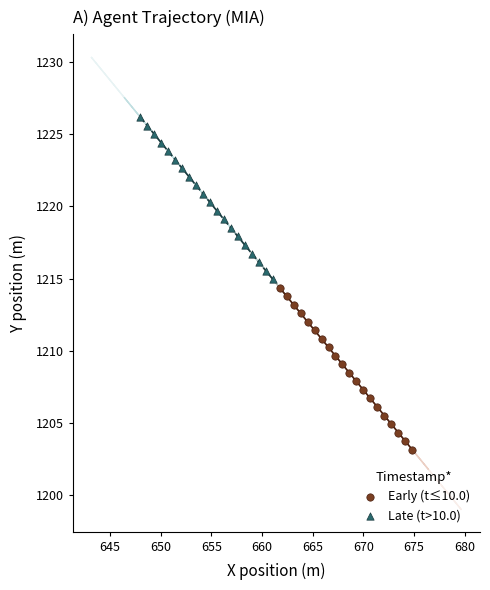

Which series reaches the minimum Y coordinate?

Early (t≤10.0)